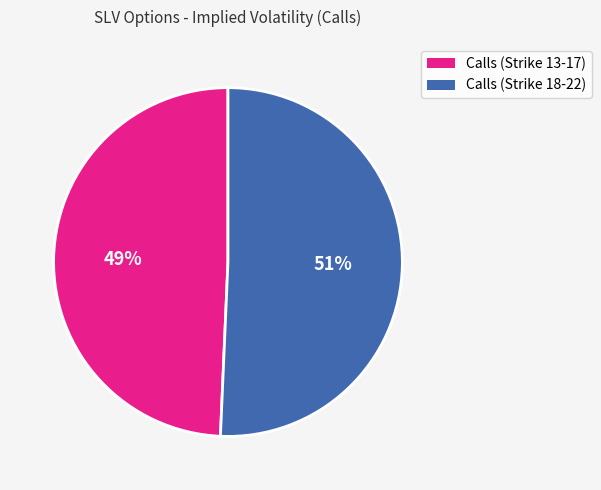

To the nearest percent, what is the average slice percentage?

50%